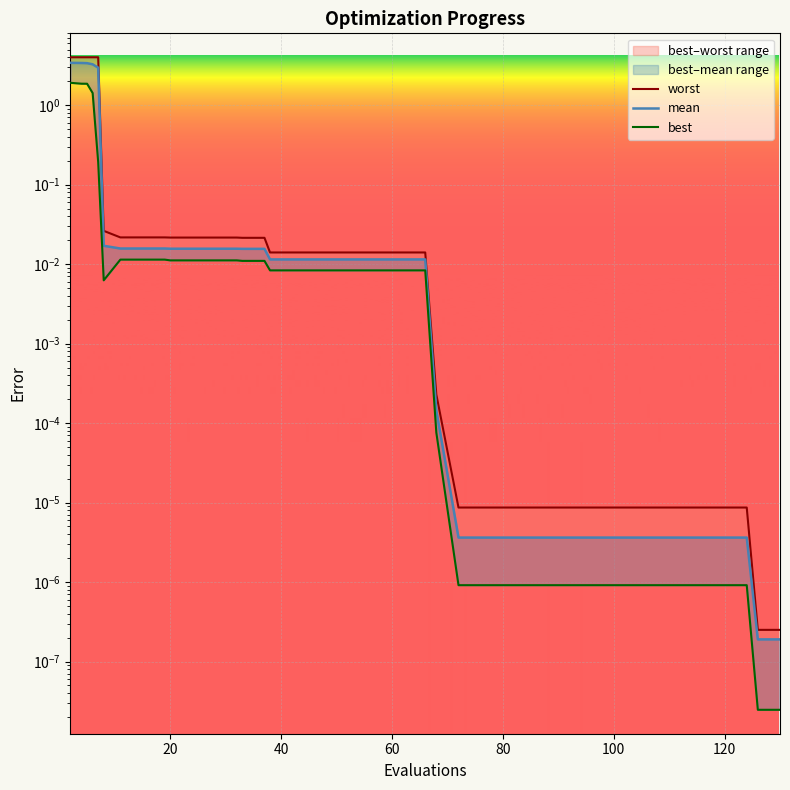

Rank the series by their average value, from highest to lowest.

worst, mean, best